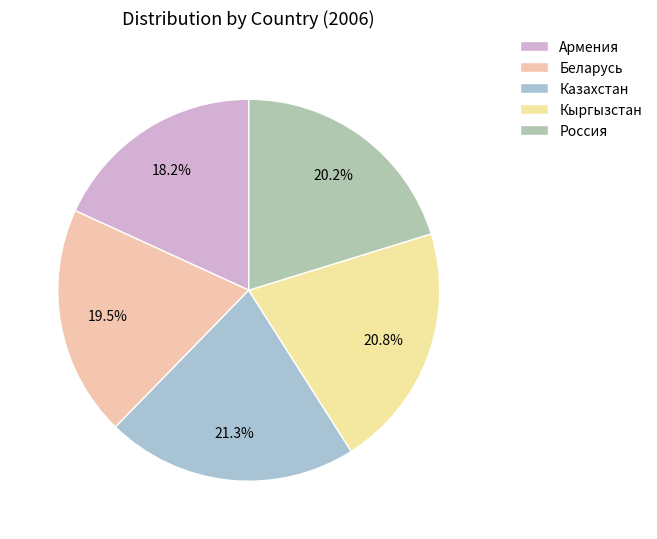

Does Россия account for over 50% of the chart?

No